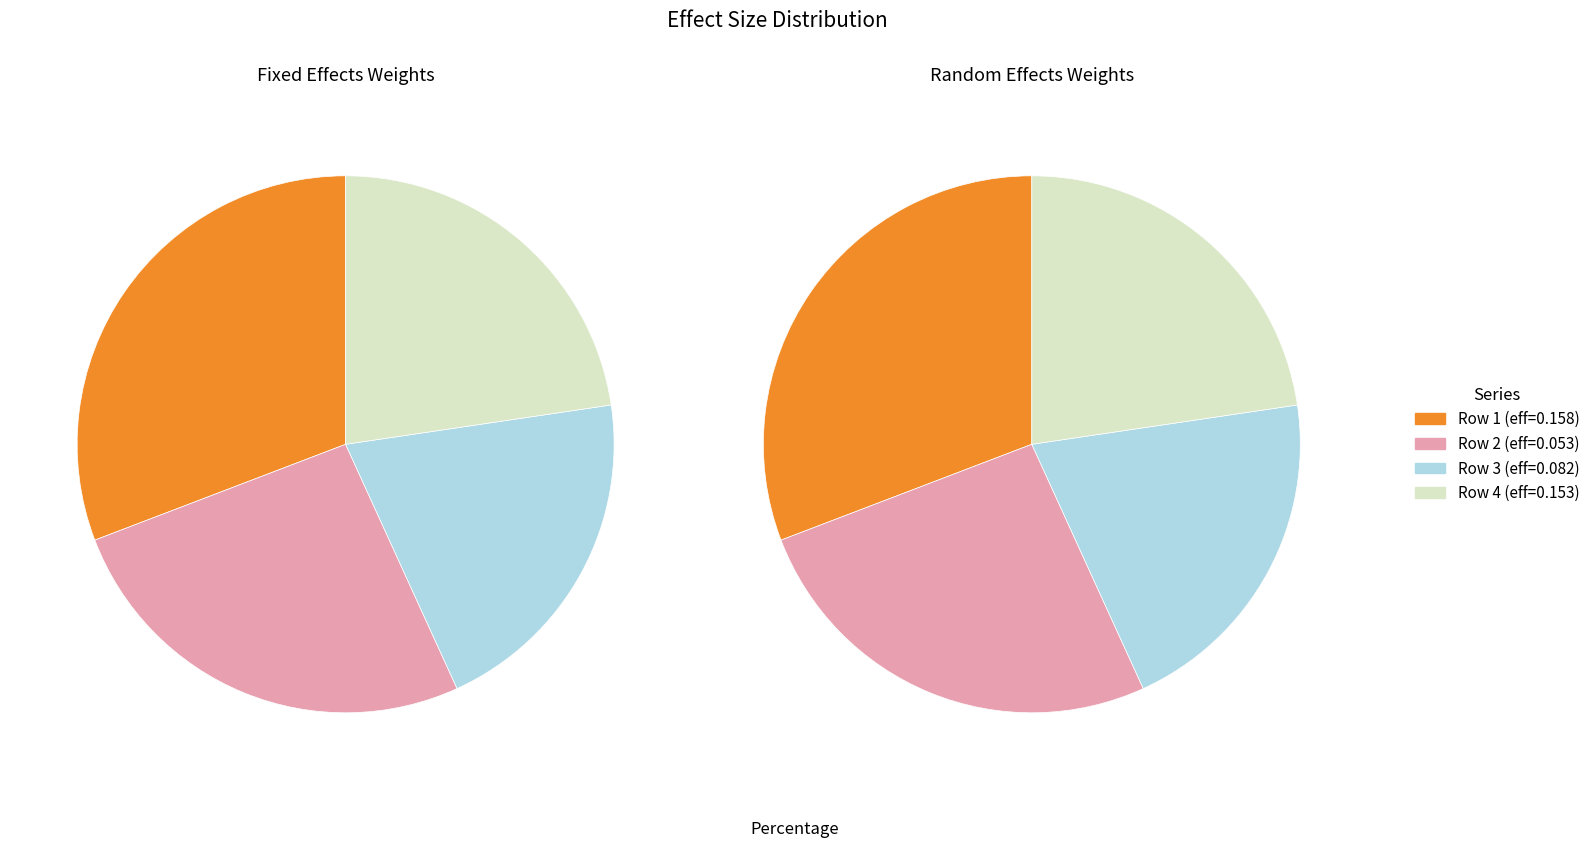

Does any single category account for the majority?

No